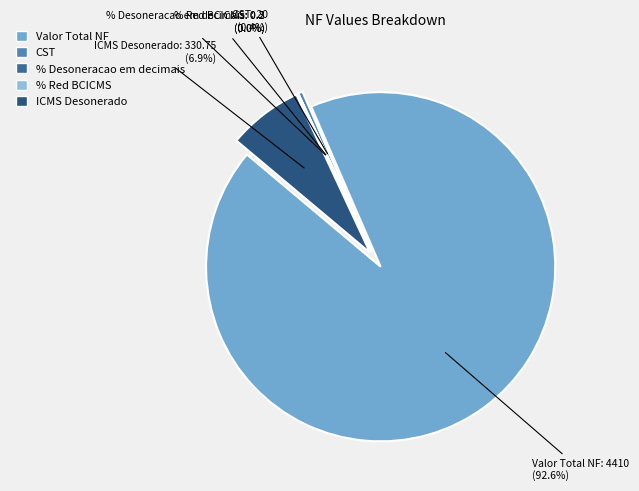

Combined, do Valor Total NF and CST account for over 50%?

Yes